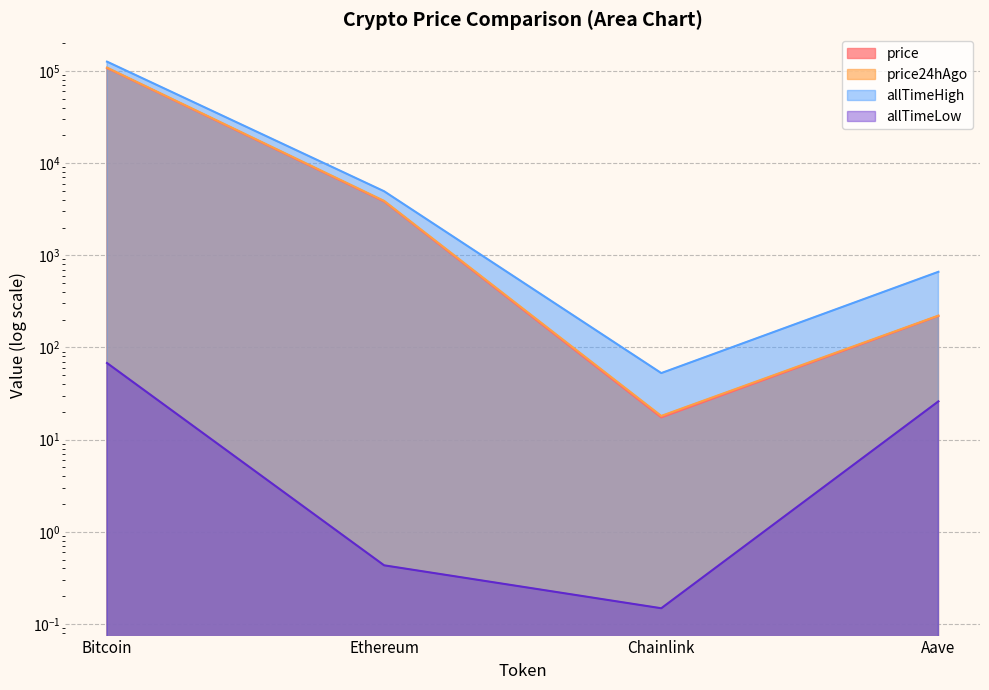

Reading left to right, transcribe all the data shown in this chart.

price: 107556.0	3829.1	17.4	219.5
price24hAgo: 108622.0	3888.9	18.1	221.7
allTimeHigh: 126080.0	4946.1	52.7	661.7
allTimeLow: 67.8	0.4	0.1	26.0